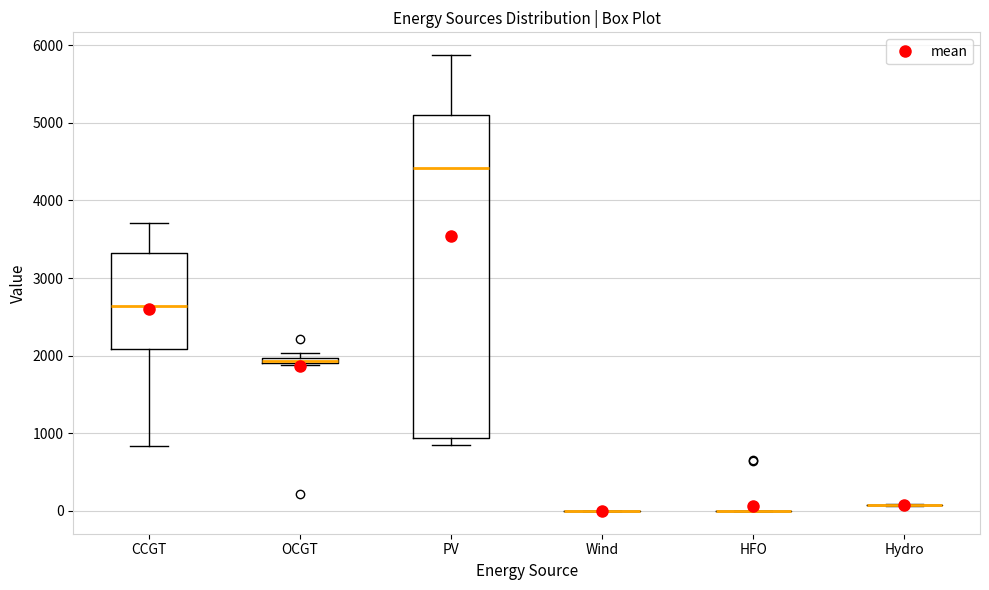

Comparing the boxes themselves (not the whiskers), which one is the tallest?

PV